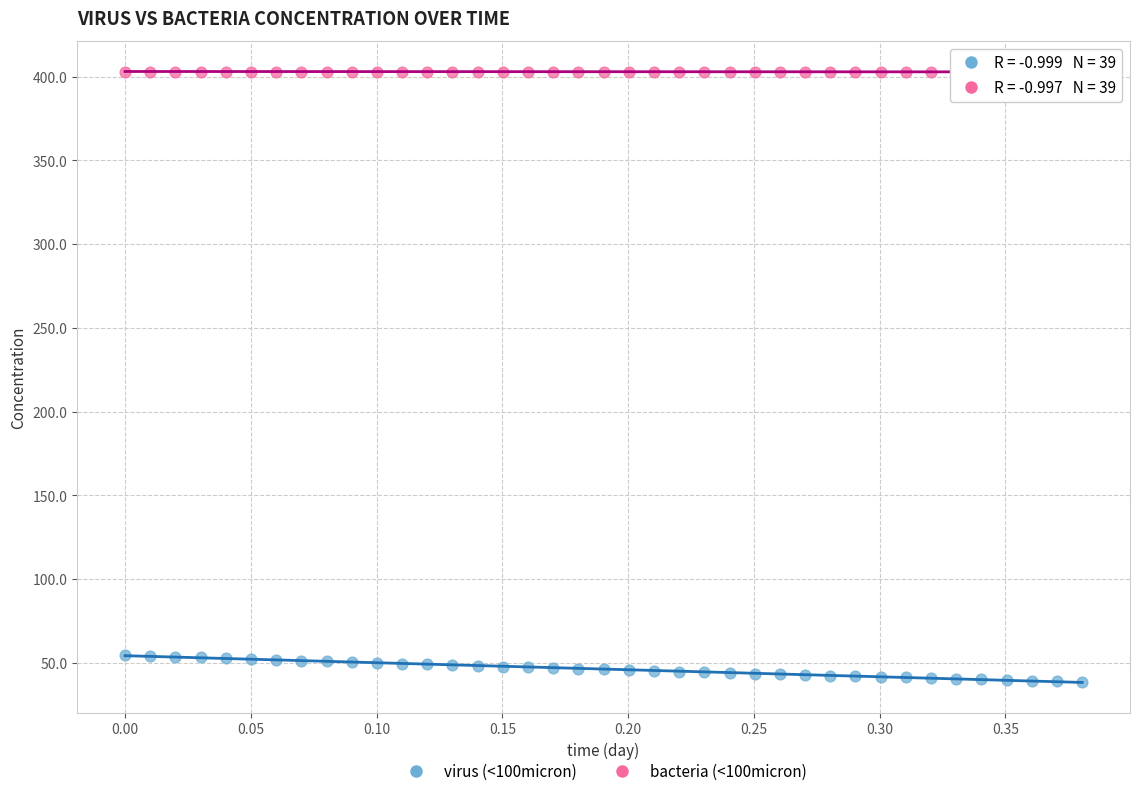

Which series reaches the minimum Y coordinate?

virus (<100micron)